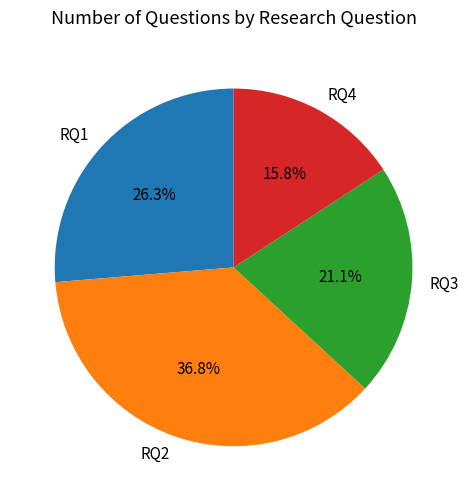

How much of the chart is everything except RQ1?

73.7%